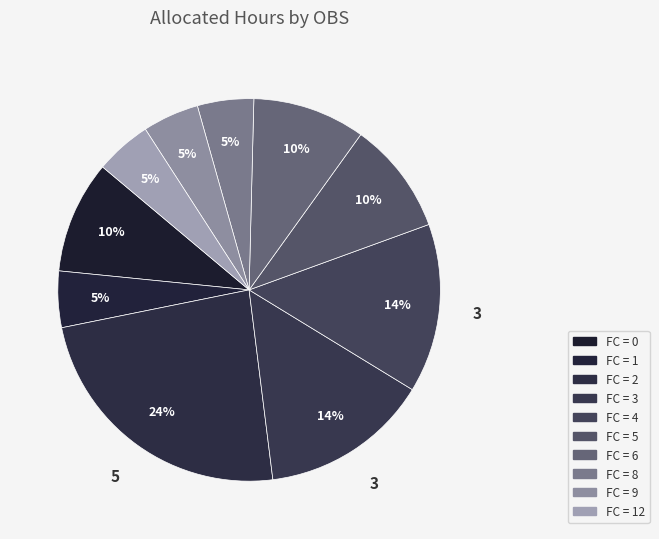

How many segments does this pie chart have?

10